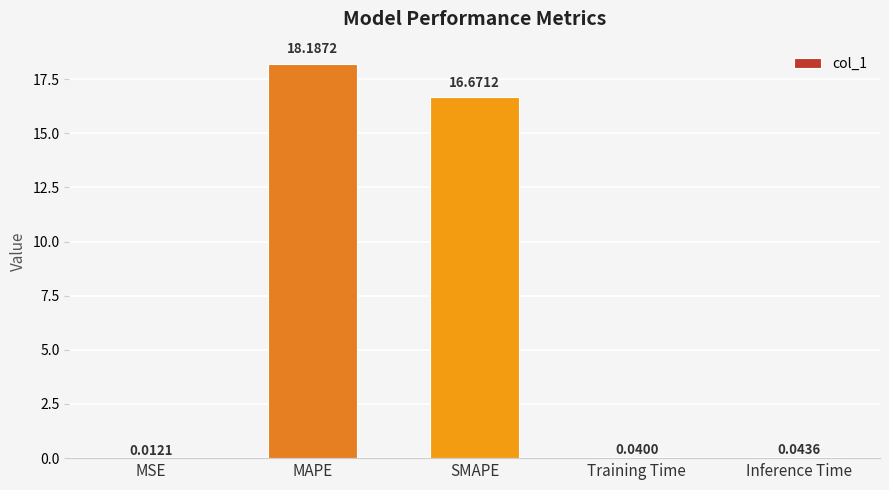

At which label is the value closest to 9?

SMAPE